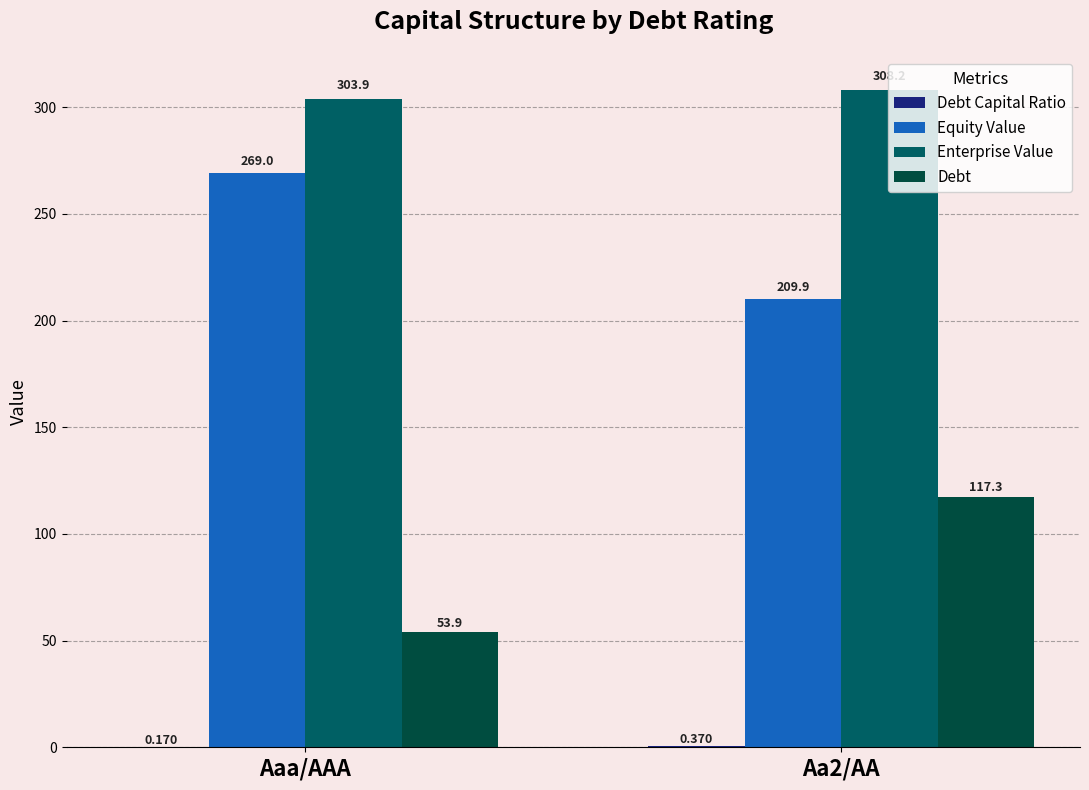

At which label does Equity Value reach its peak?

Aaa/AAA